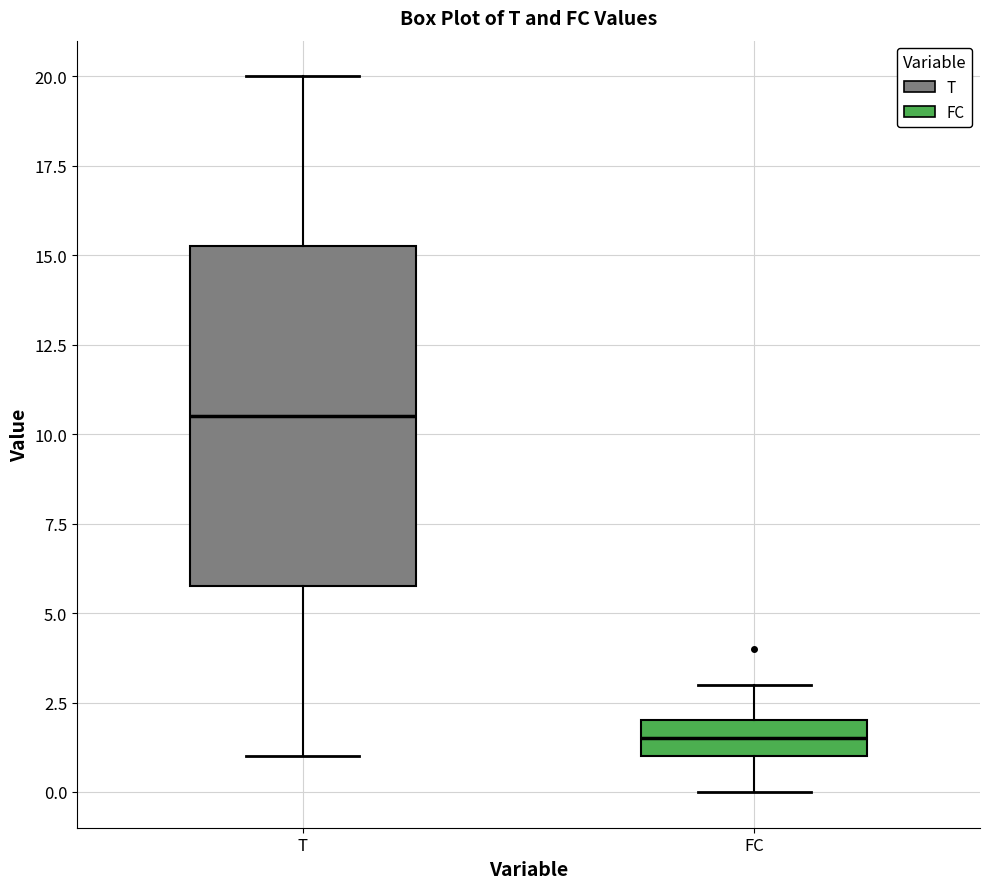

Which box's median line is the lowest?

FC